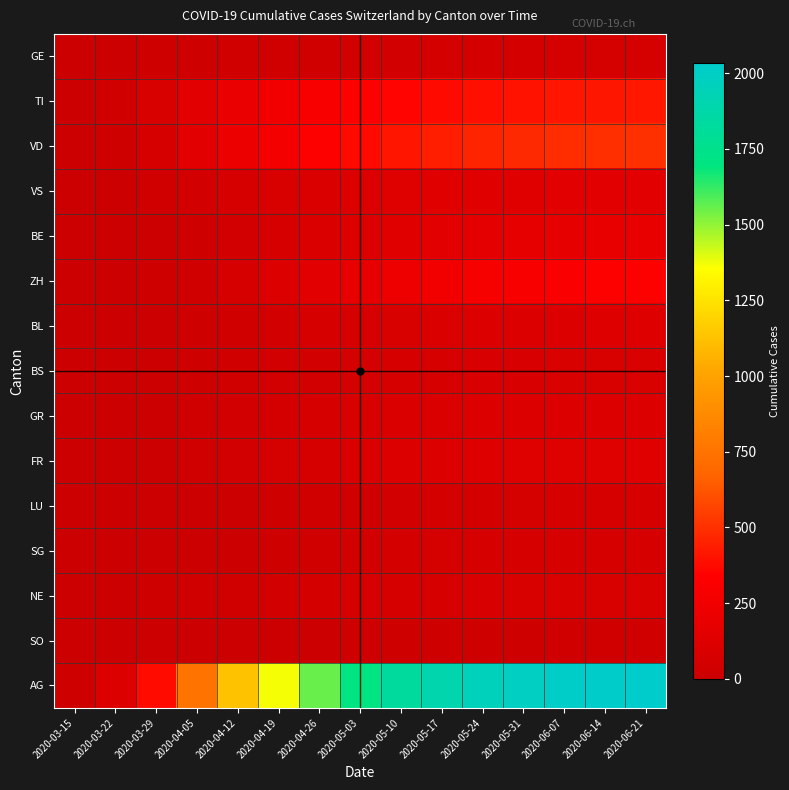

At which category is the sum across all series the highest?

2020-06-21